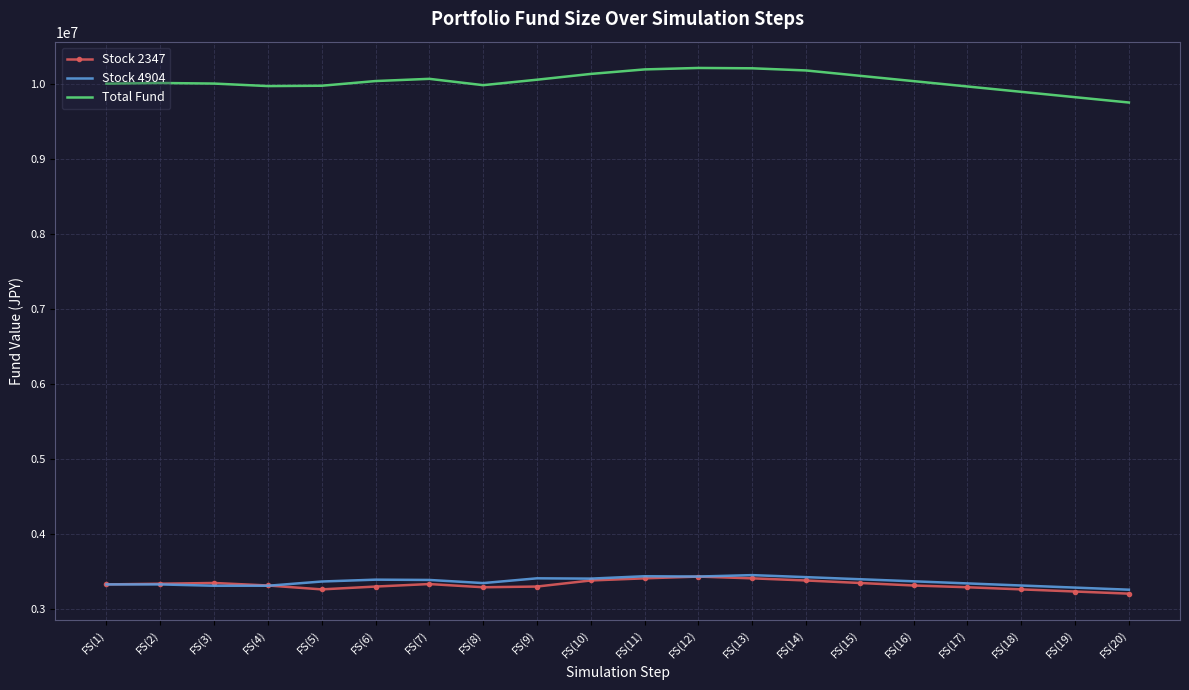

How many series are shown in this chart?

3